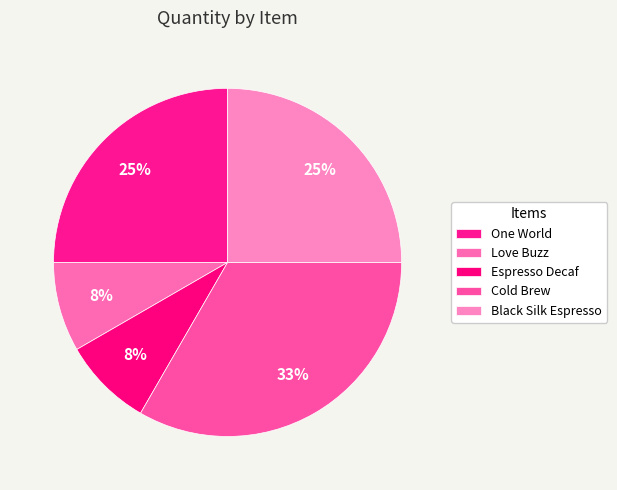

What portion of the pie excludes Cold Brew?

66.7%